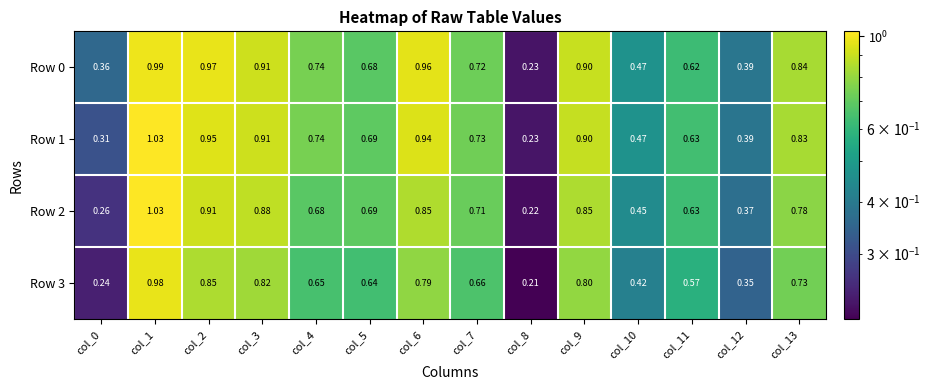

Count the number of categories in the chart.

14